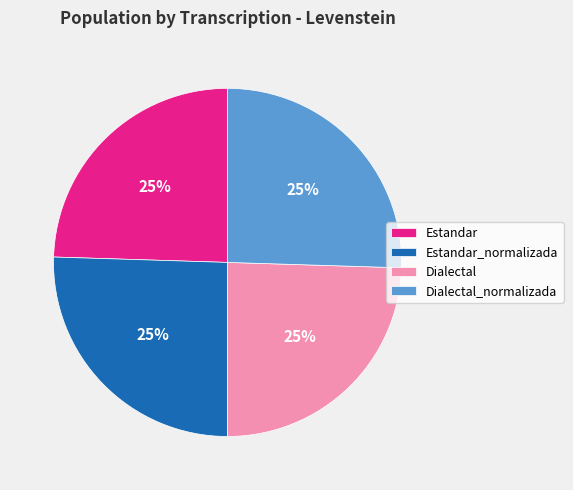

Is it true that Dialectal is 25% of the pie?

True